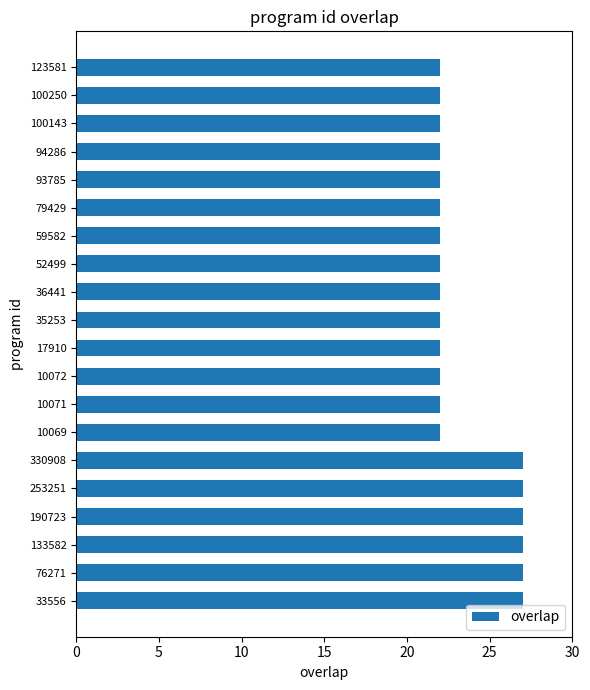

How many bars are there in total?

20